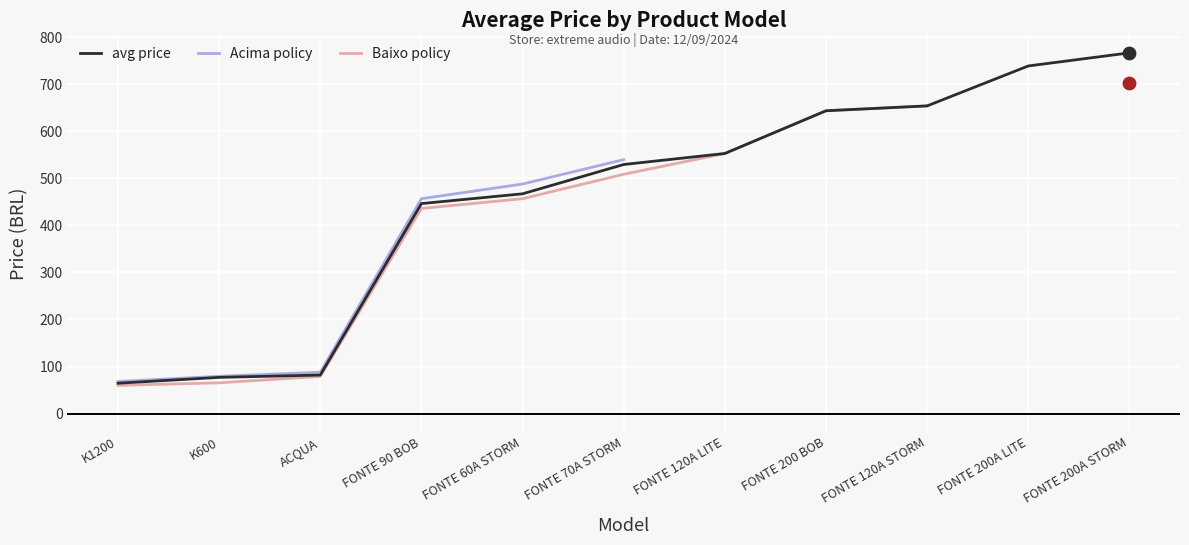

Which series reaches the minimum Y coordinate?

Baixo policy